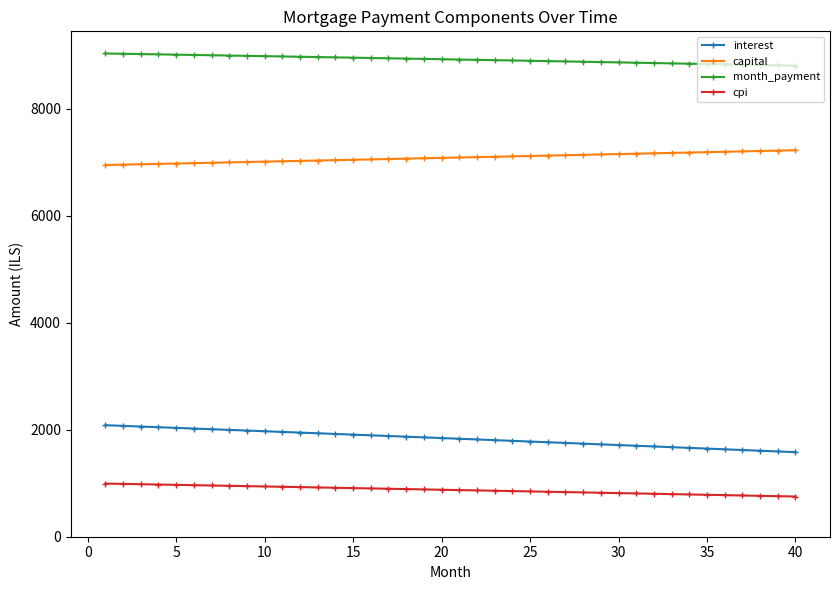

Which series has the largest range (max minus min)?

interest